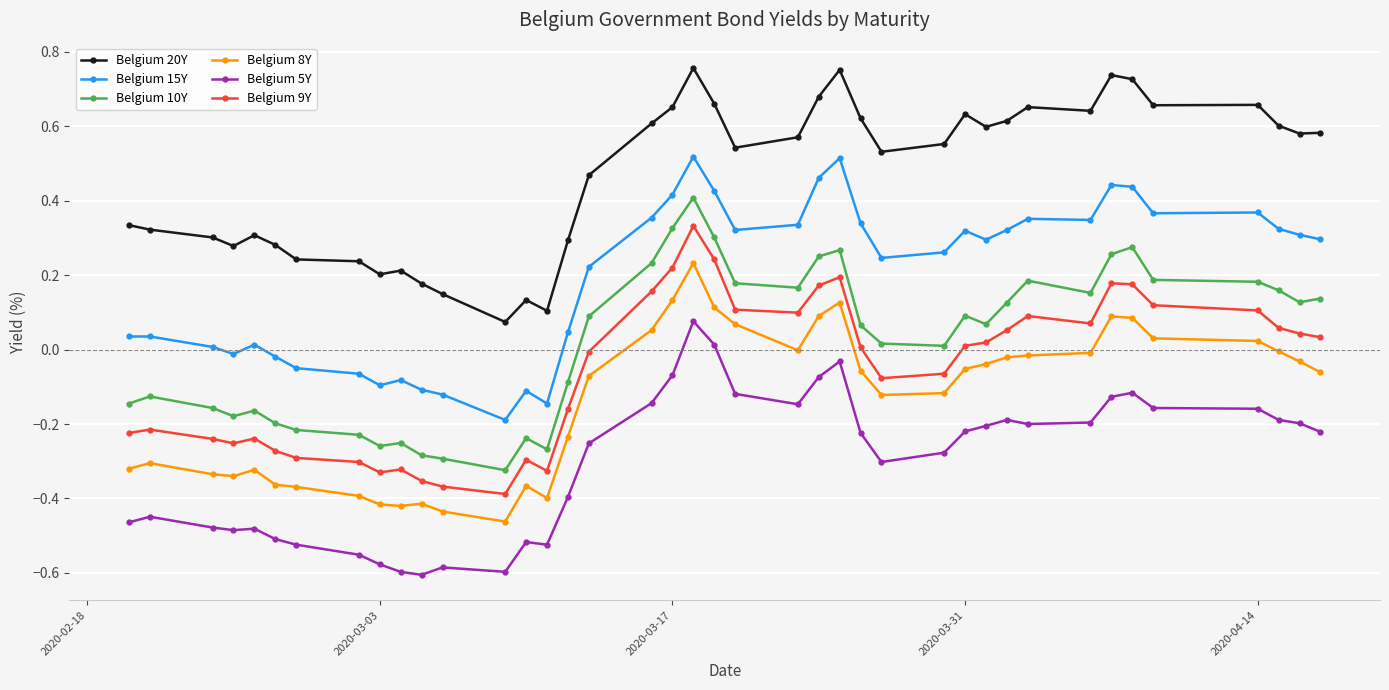

True or false: Belgium 20Y and Belgium 9Y cross at least once.

False